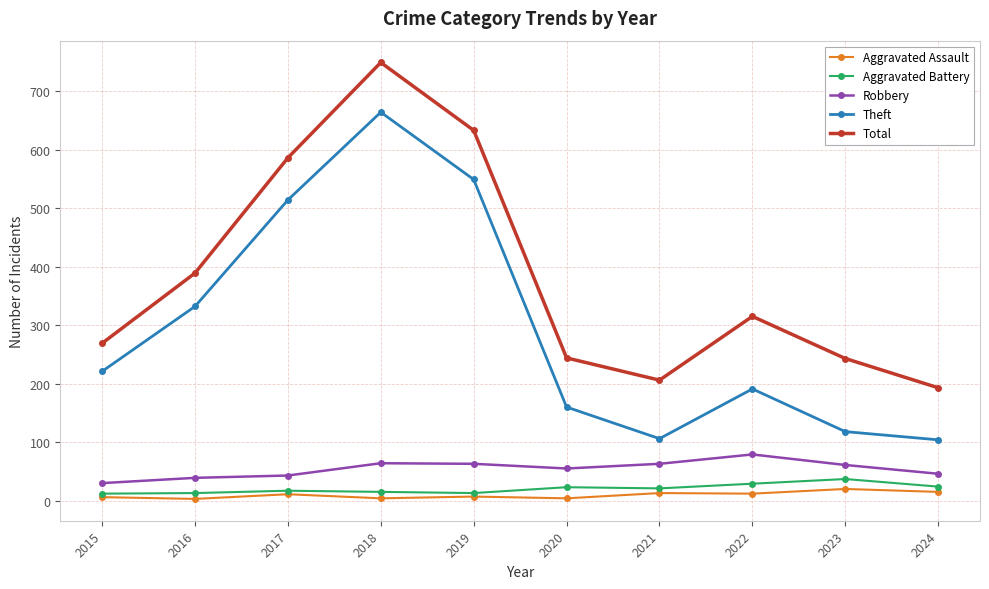

True or false: Robbery and Aggravated Assault intersect in this chart.

False